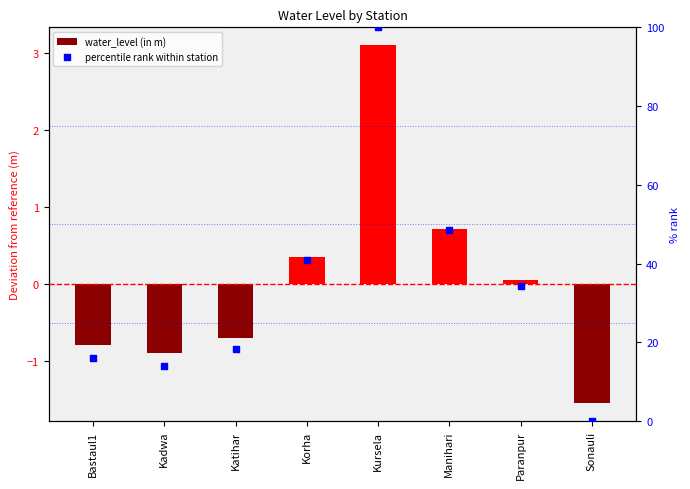

At which category is the sum across all series the highest?

Kursela